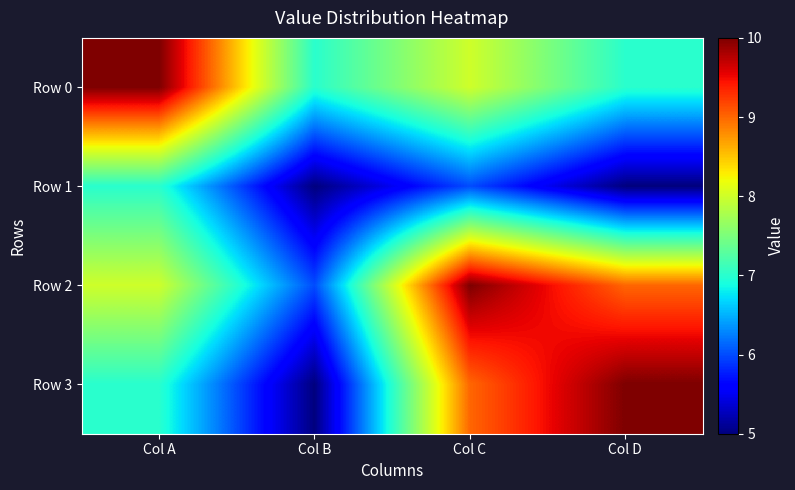

Which has a higher value, Col C or Col B?

Col C